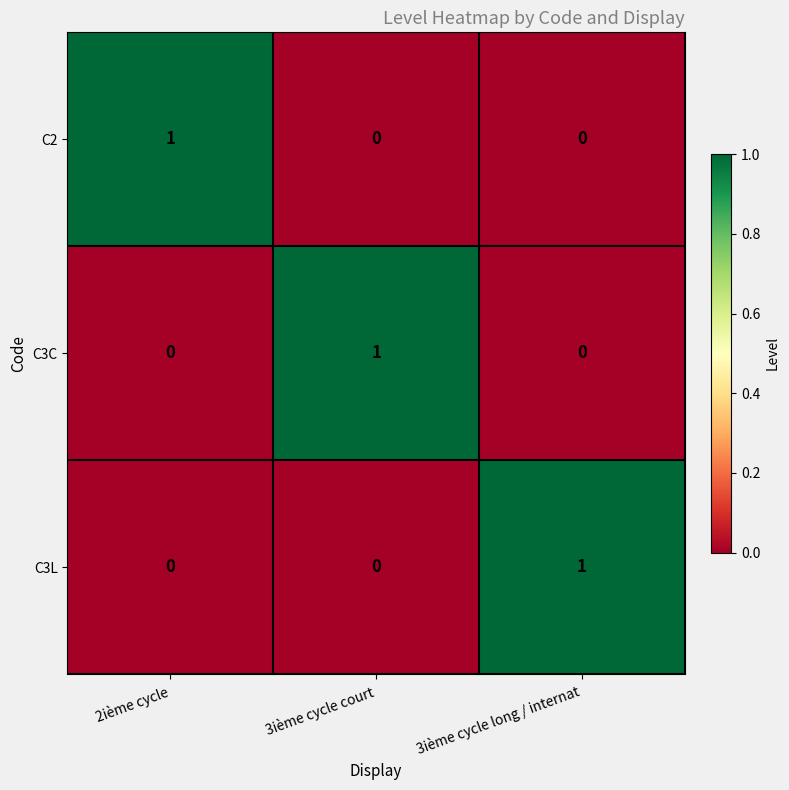

At how many categories does at least one series exceed 0?

3